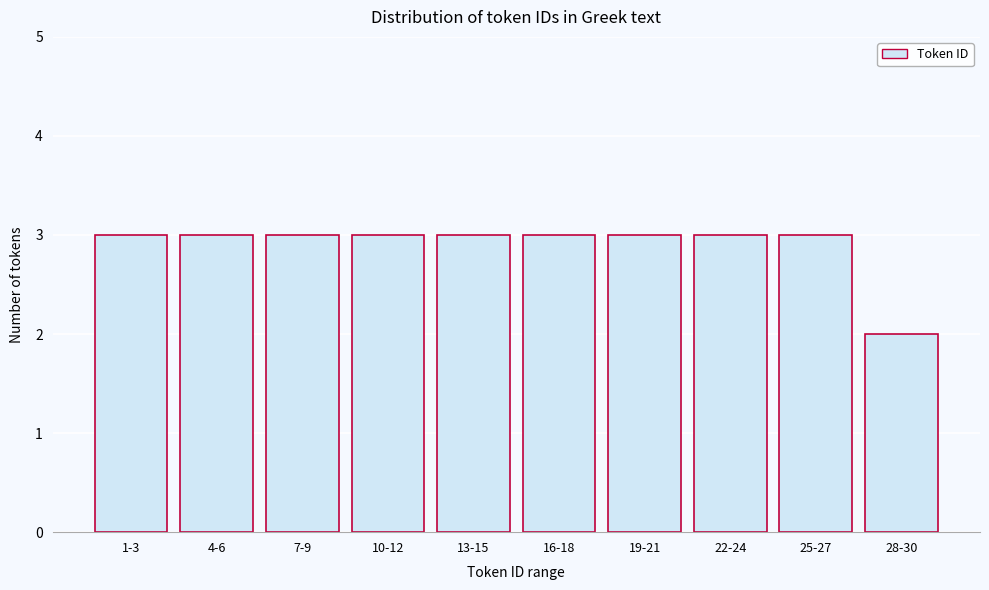

Reading left to right, extract all data points from this chart.

3	3	3	3	3	3	3	3	3	2